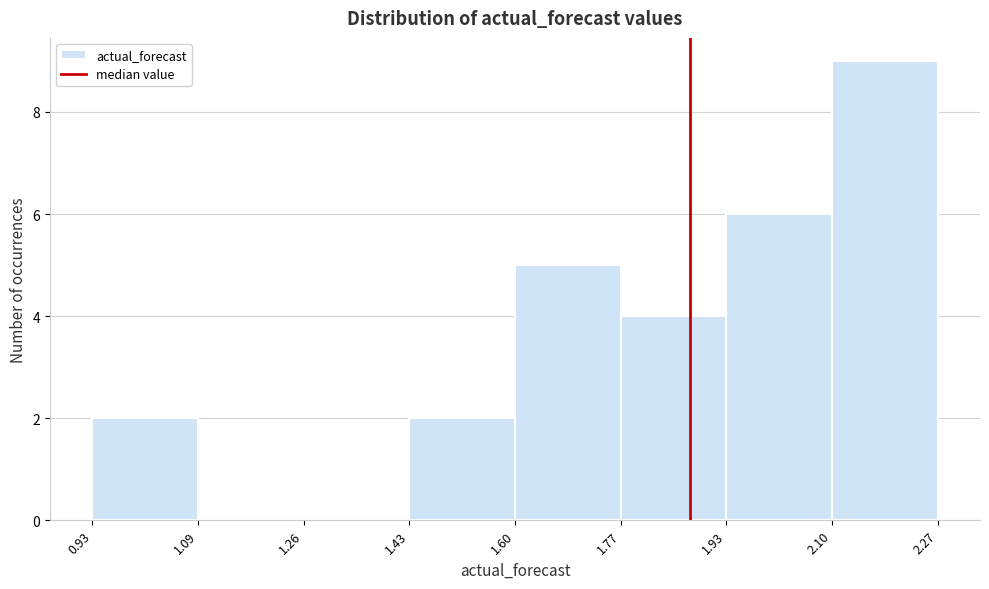

How tall is the bar that spans 1.43 to 1.60 on the x-axis? The values are not printed on the chart, so give them approximately, as read against the axis.

2